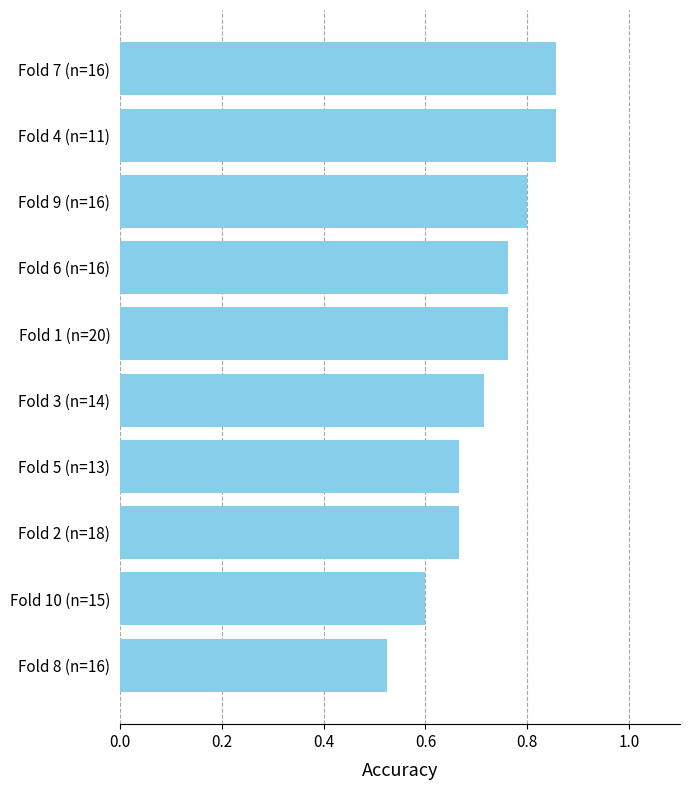

Between Fold 5 (n=13) and Fold 9 (n=16), which is larger?

Fold 9 (n=16)